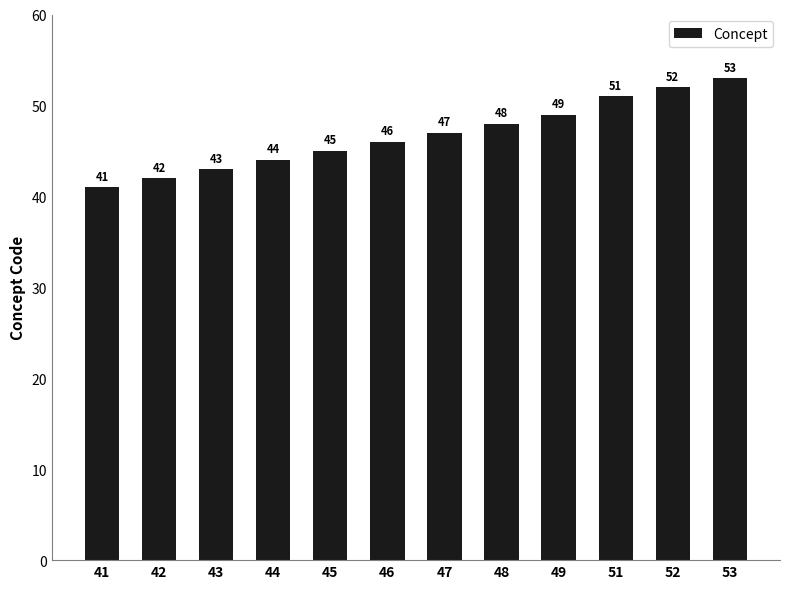

What is the change in value from 42 to 47?

+5